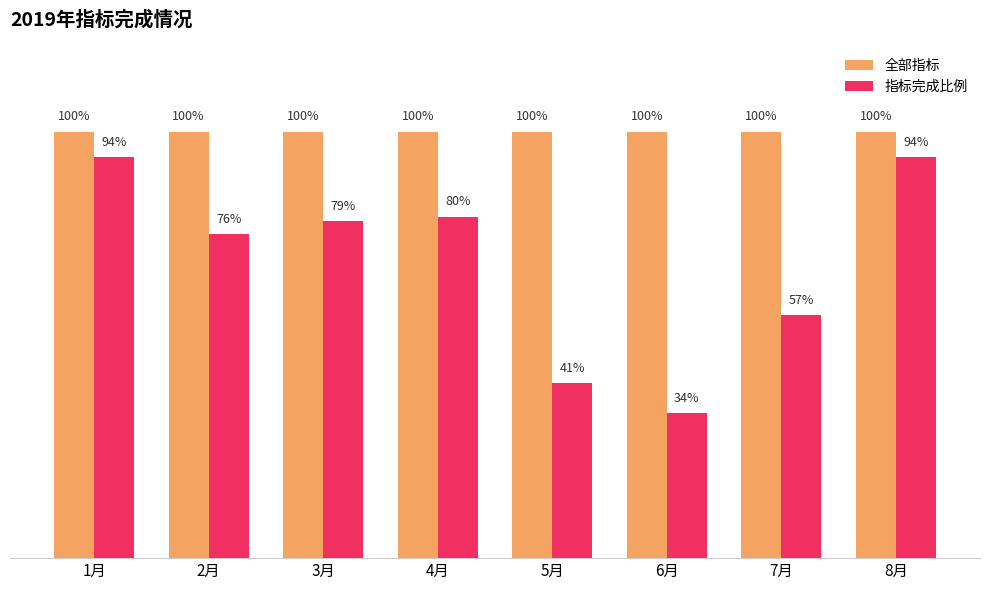

What are all the series names shown in the legend?

全部指标, 指标完成比例